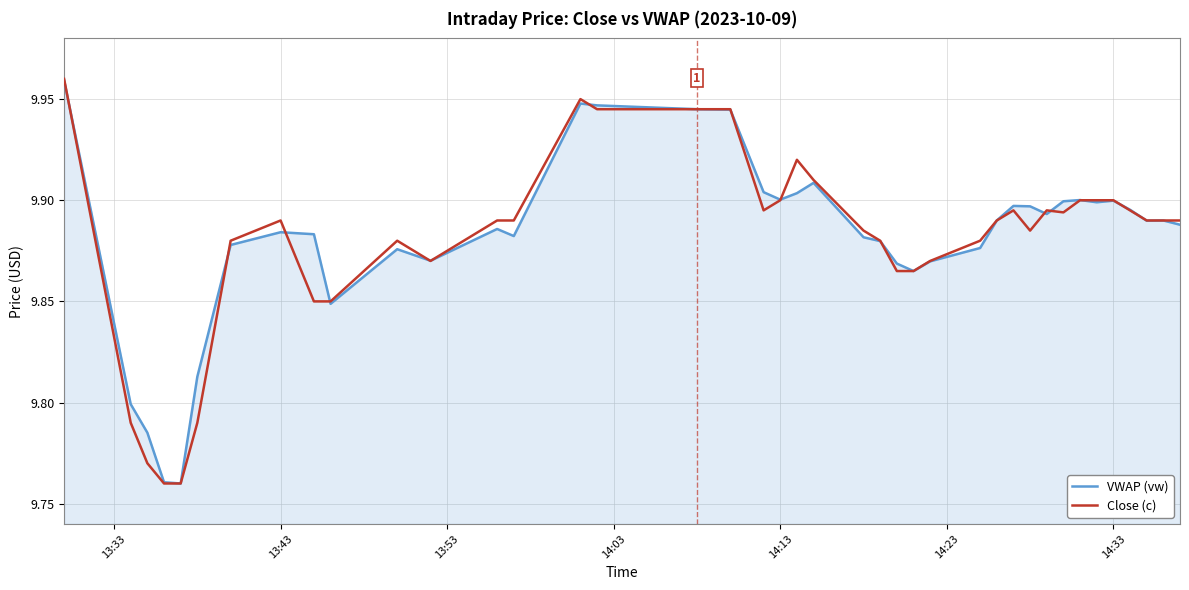

Which series has the widest spread of values?

Close (c)